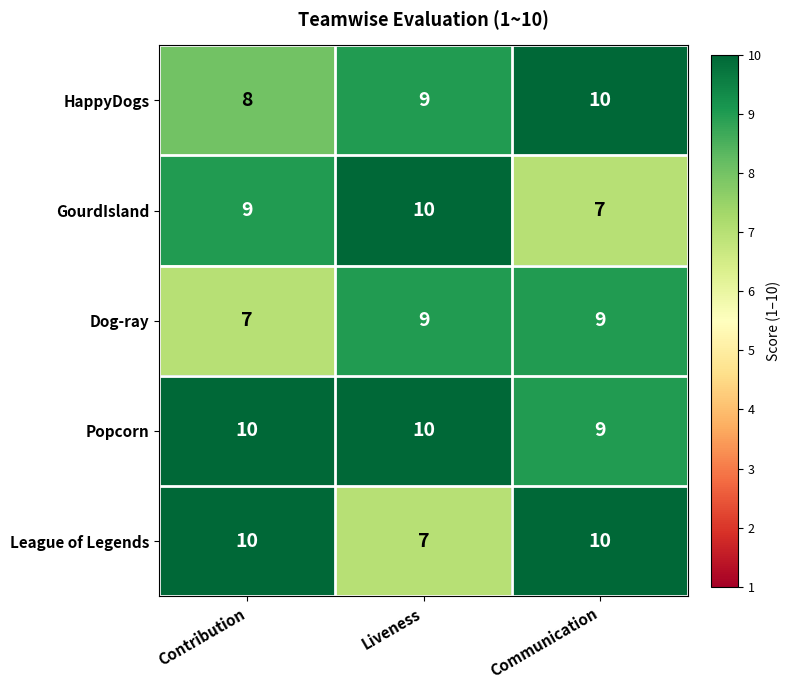

What is the average value of the Dog-ray series?

8